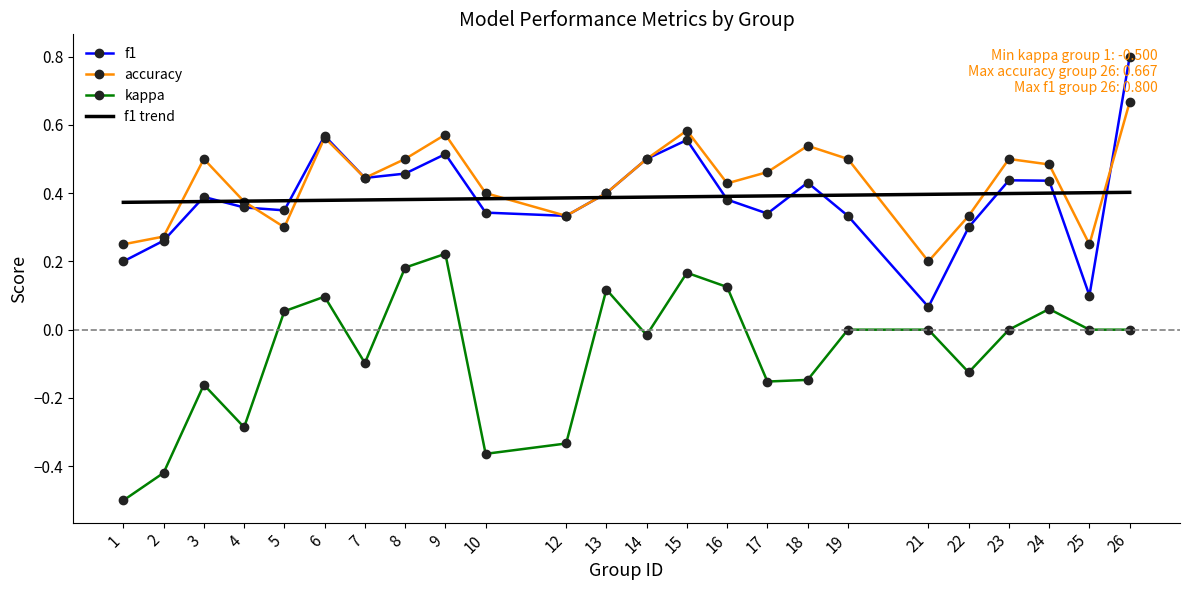

Which has a higher value, 18 or 22?

18